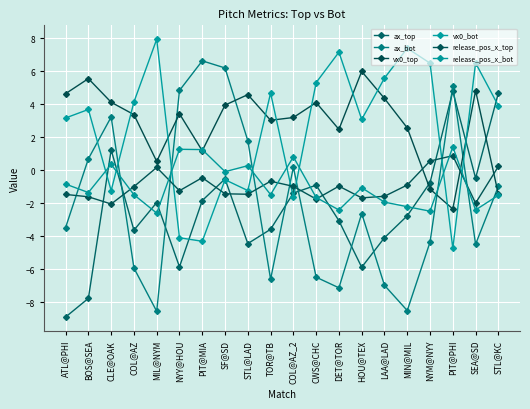

What is the difference between the vx0_bot values at CWS@CHC and TOR@TB?

0.6